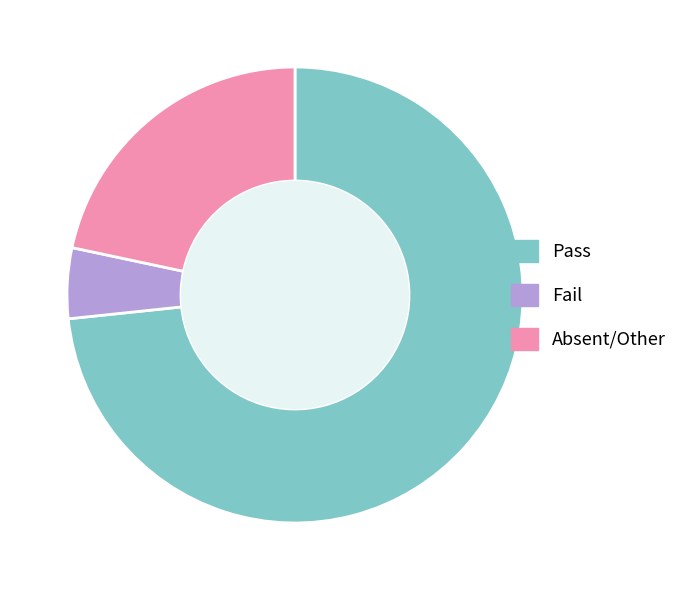

True or false: Pass accounts for 73% of the total.

True